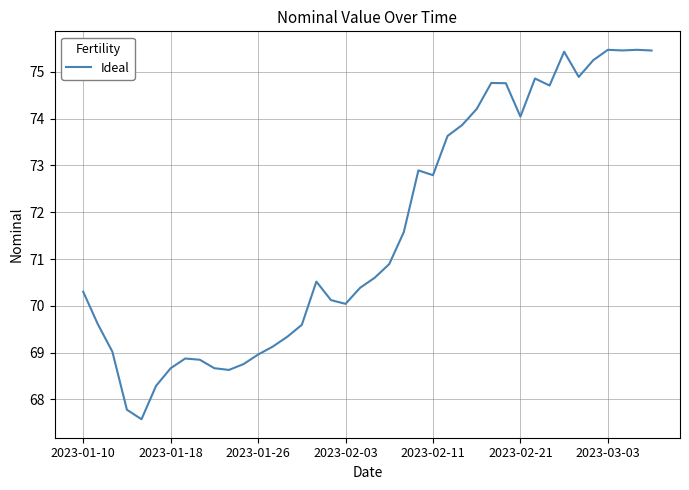

What is the greatest value displayed?

75.5